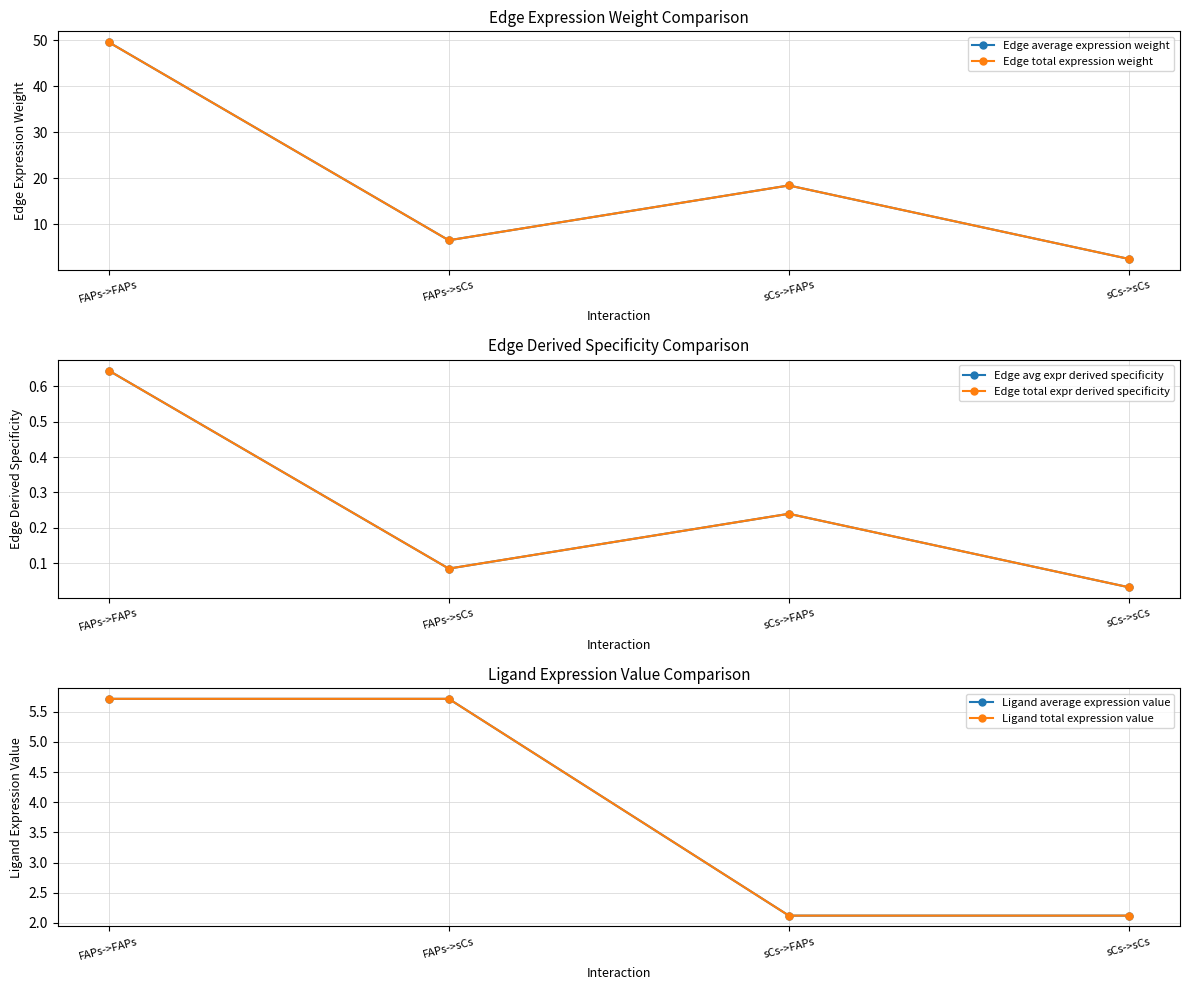

What is the label of the 3rd point from the right?

FAPs->sCs